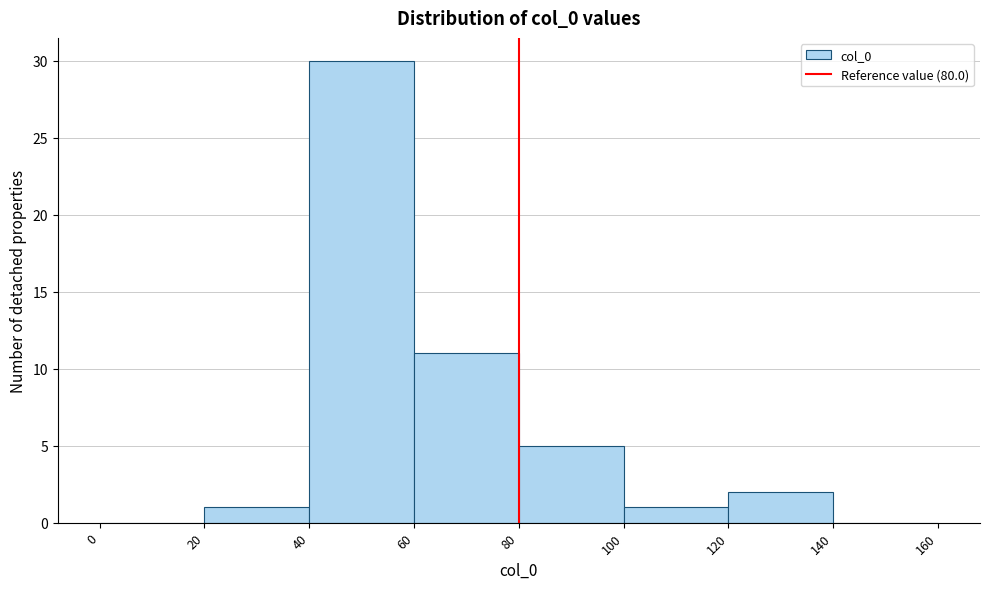

Which range on the x-axis has the tallest bar?

40 to 60